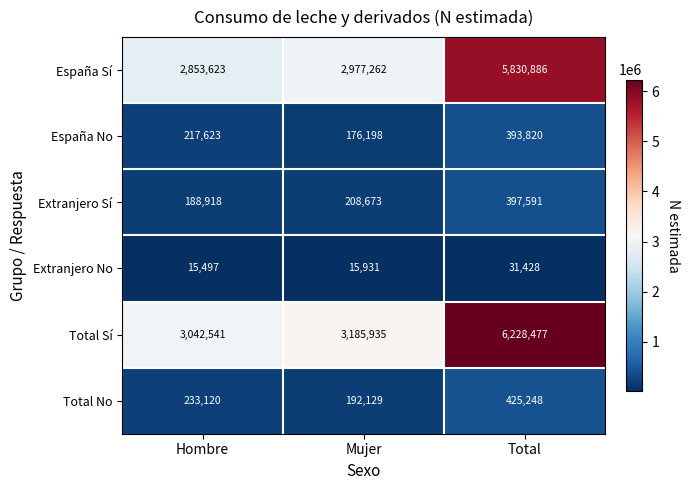

What is the difference between the highest and lowest values at Mujer?

3170004